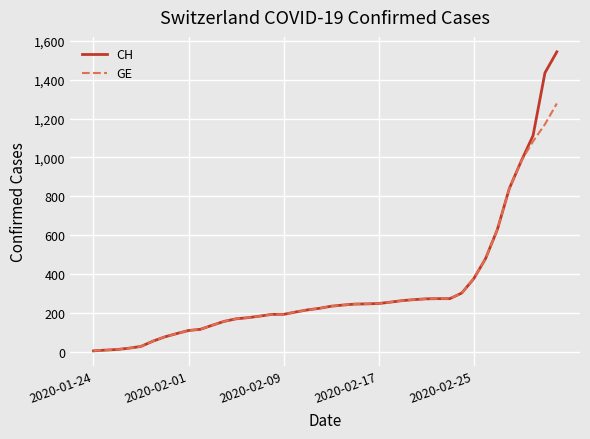

What is the highest value of the GE series?

1278